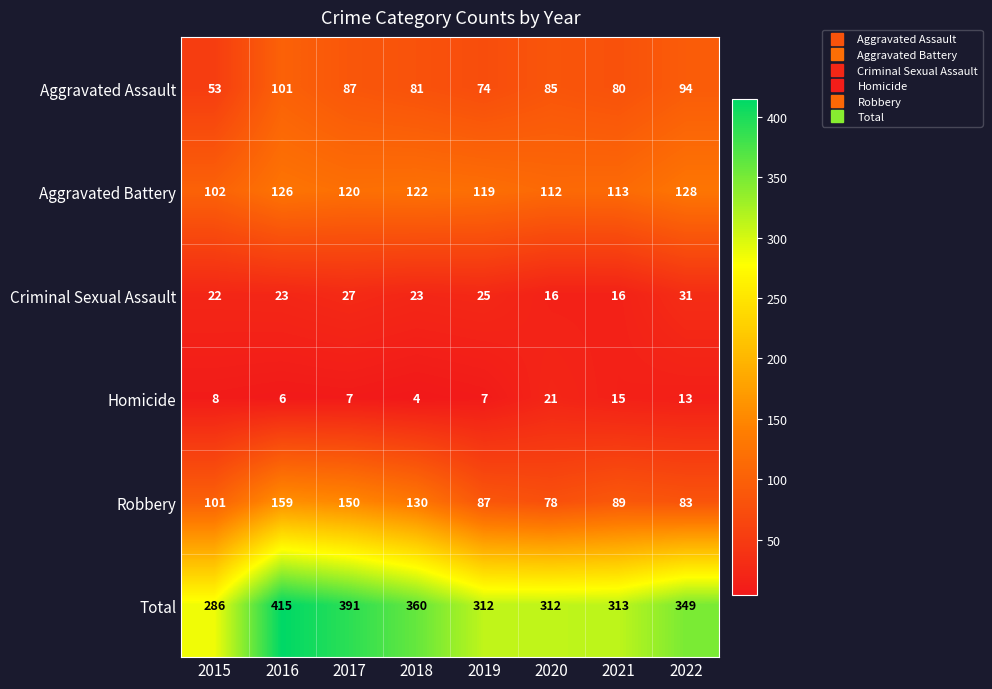

What is the difference between the Aggravated Battery values at 2019 and 2022?

9